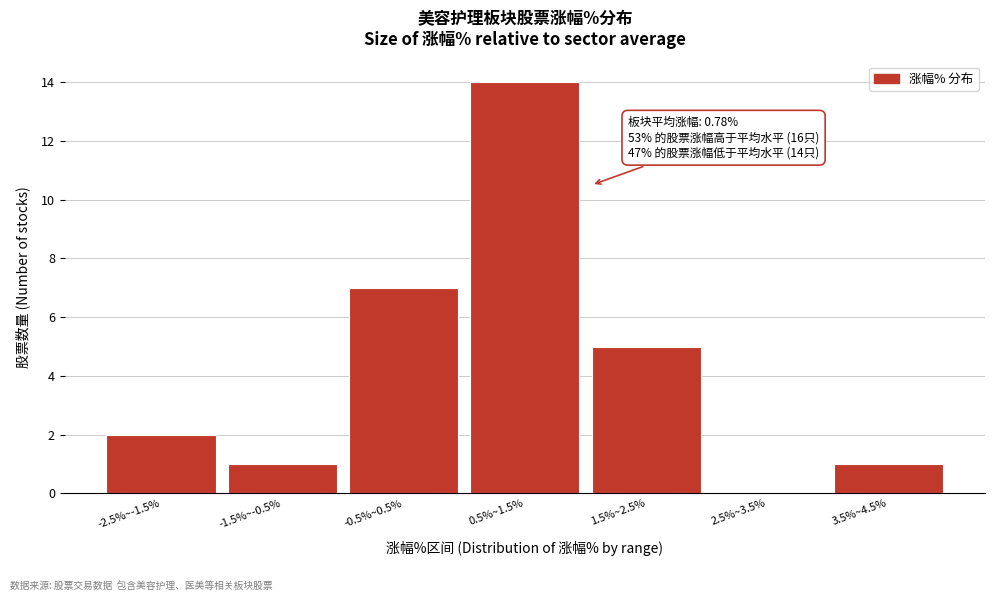

Reading right to left, extract all data points from this chart.

3.5%~4.5%=1	2.5%~3.5%=0	1.5%~2.5%=5	0.5%~1.5%=14	-0.5%~0.5%=7	-1.5%~-0.5%=1	-2.5%~-1.5%=2